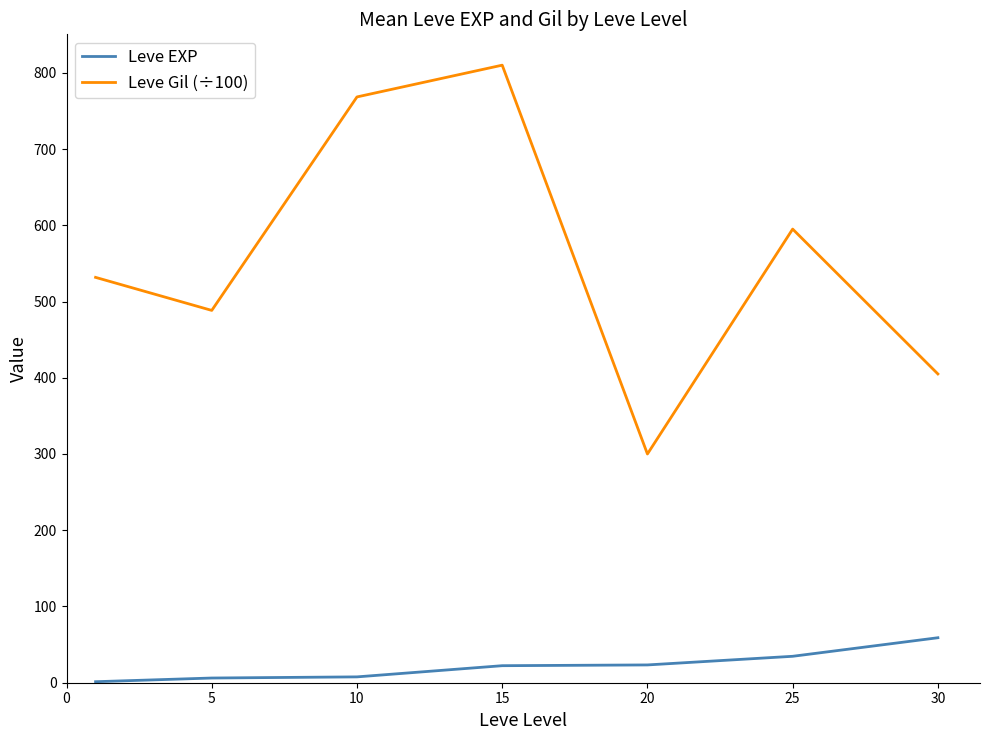

Which series has the widest spread of values?

Leve Gil (÷100)